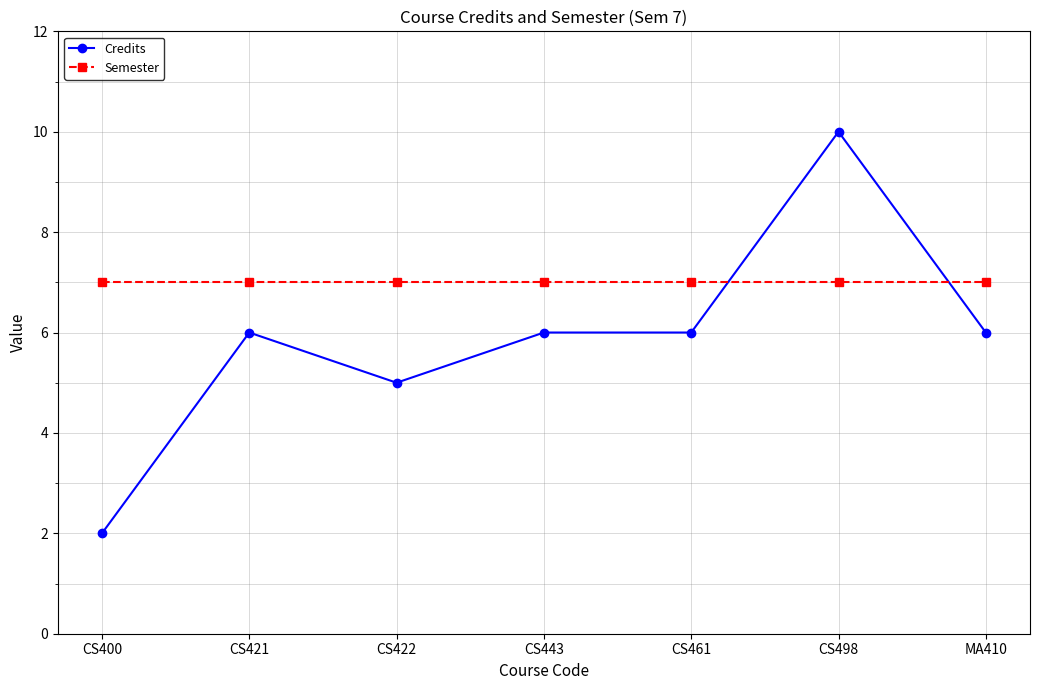

What is the greatest value displayed?

10